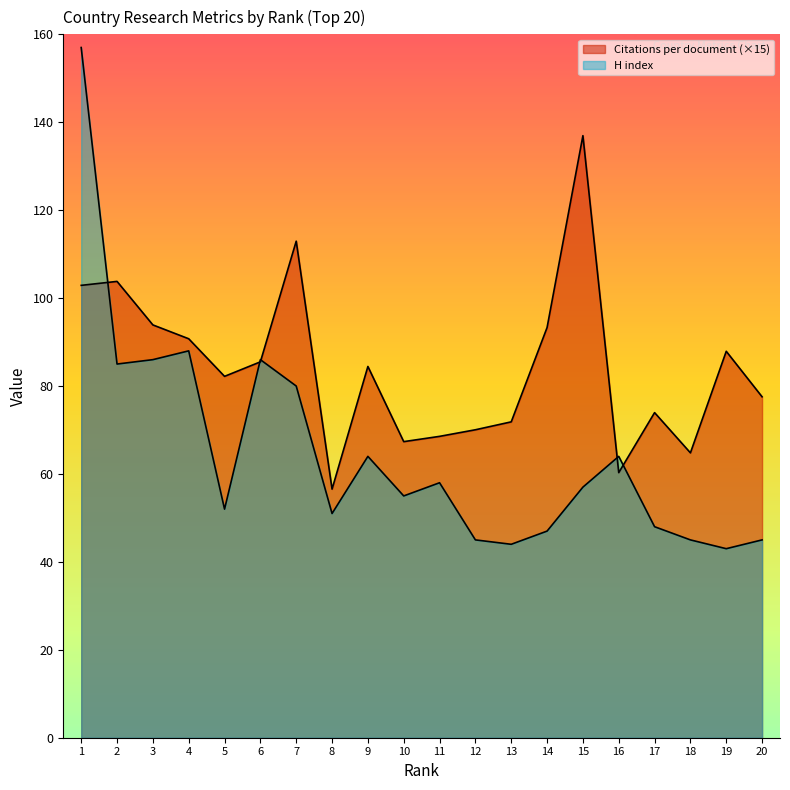

Between 2 and 12, which series saw the biggest shift?

H index